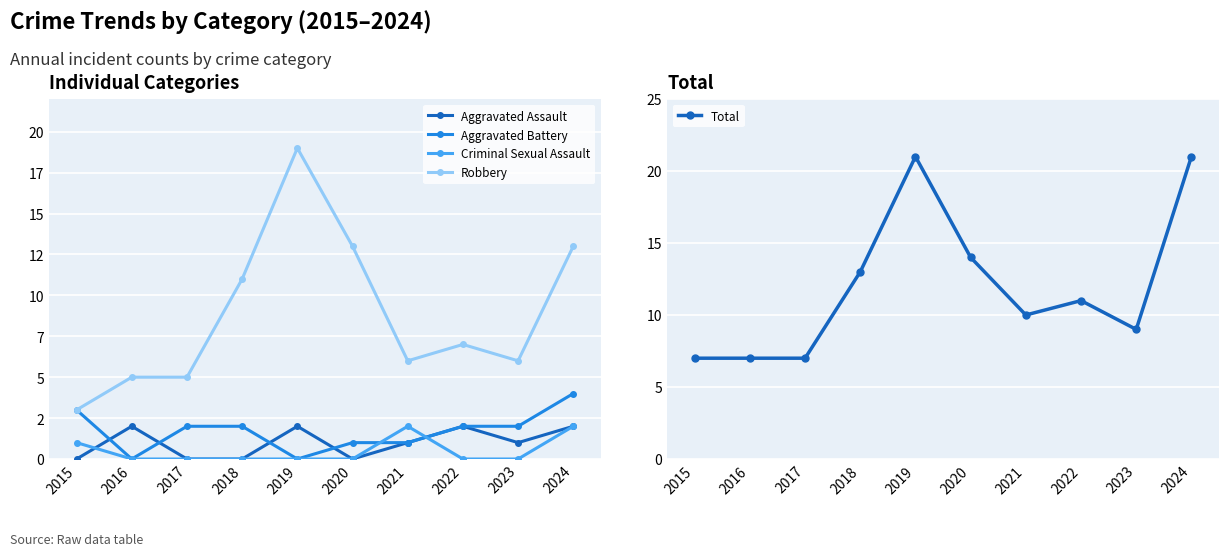

At which label does Robbery first exceed 7?

2018